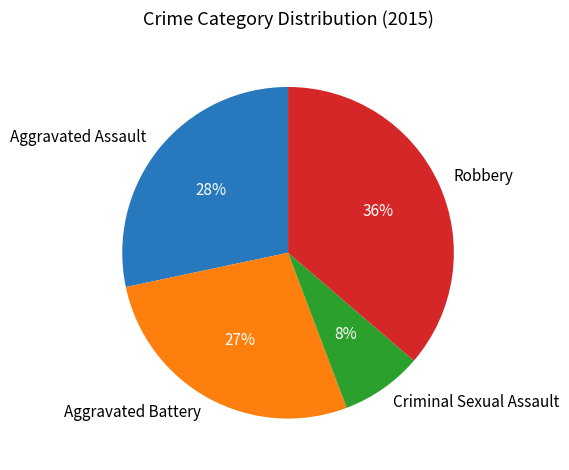

What is the largest slice in the pie chart?

Robbery